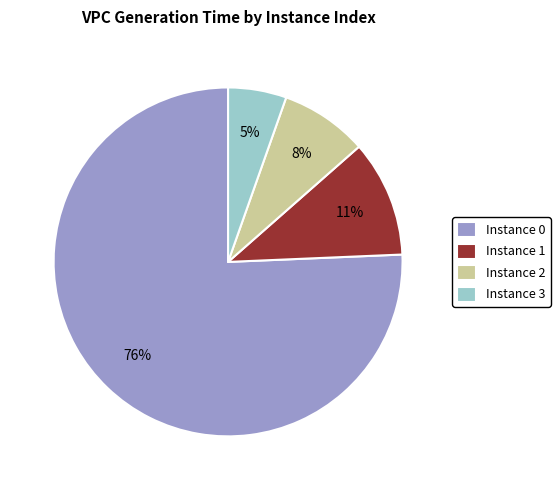

Which category has the smallest portion of the pie?

Instance 3